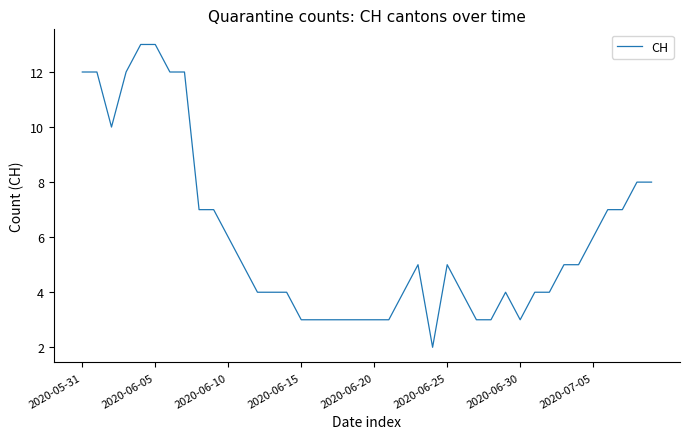

What is the difference between the maximum and minimum values?

11